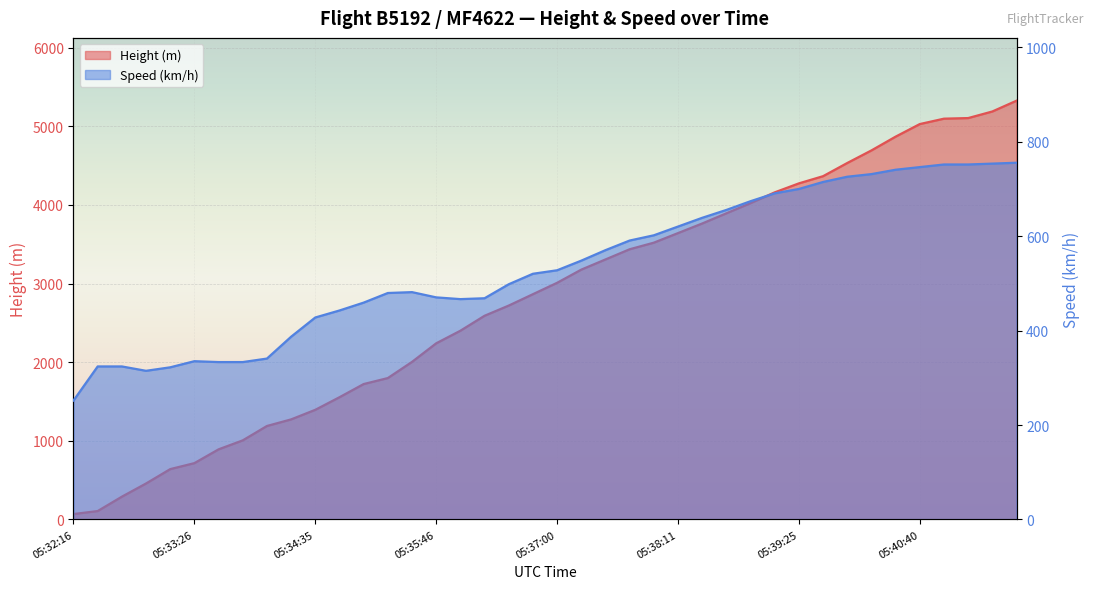

The Speed series shows 753.8 at 05:41:26. True or false?

True